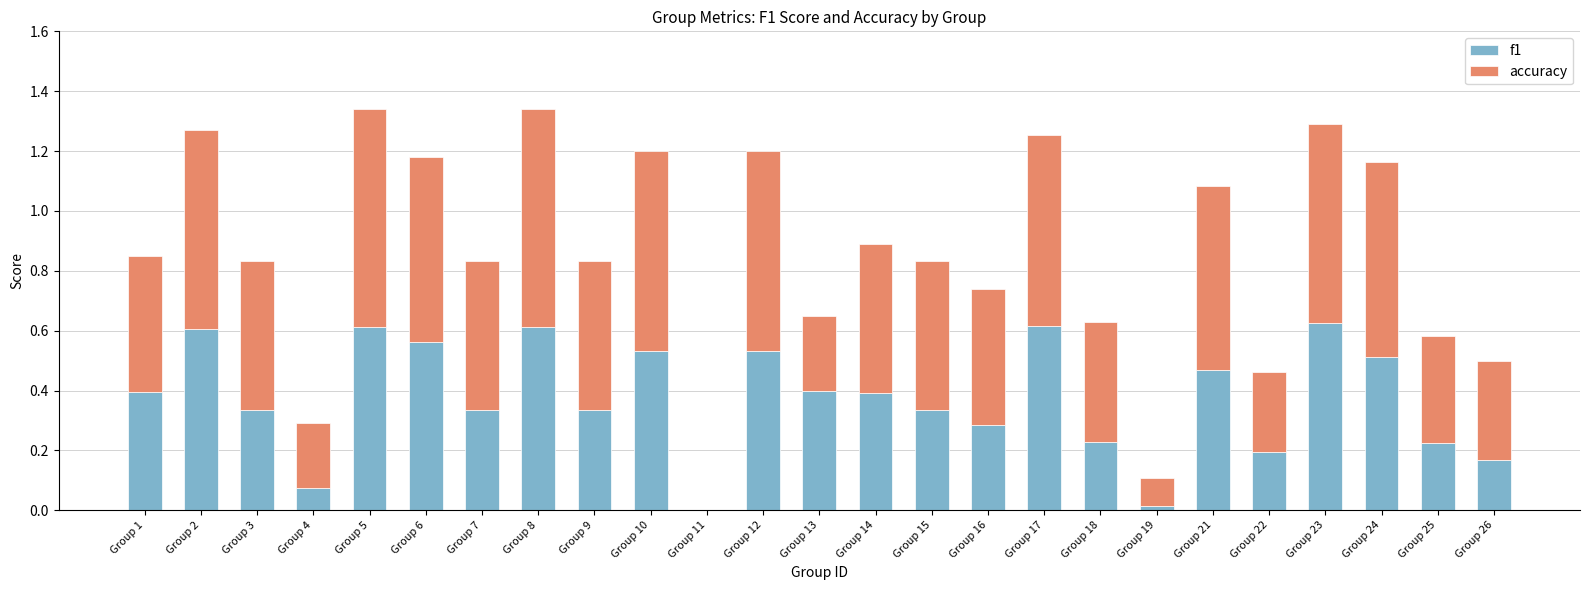

True or false: f1 has a value of 0.1 at Group 21.

False